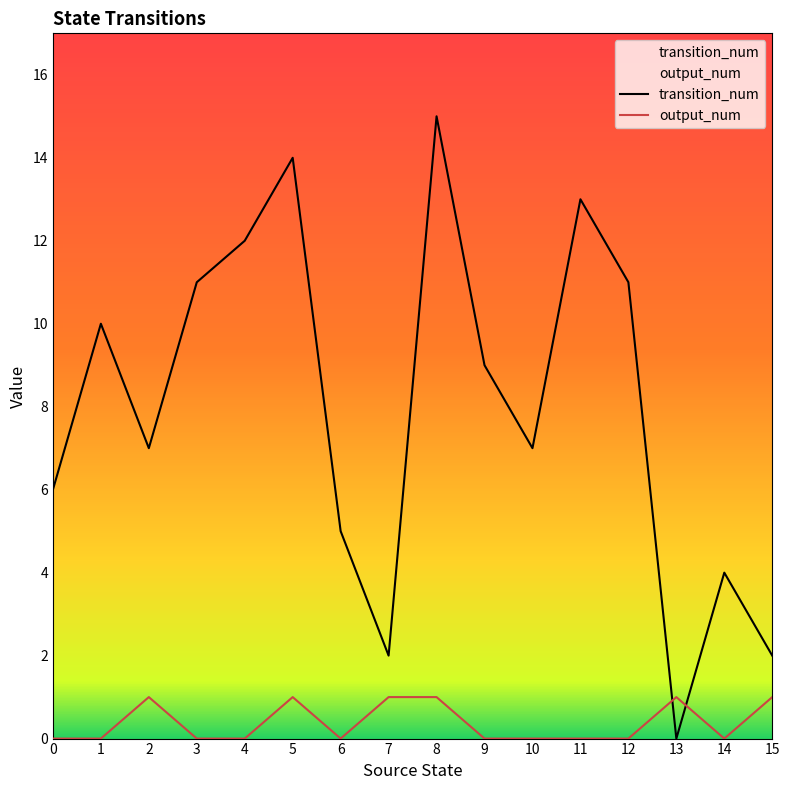

Which series has the largest total across all categories?

transition_num